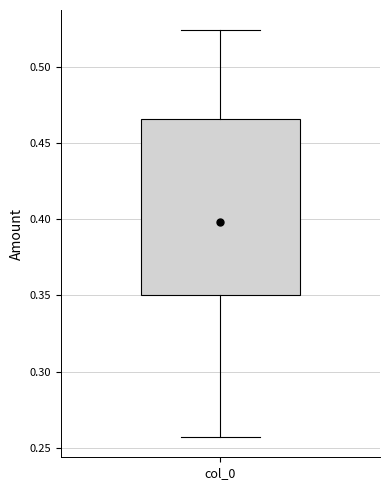

Transcribe this box plot: give where the median line is, the range the box spans, and where the two whiskers end, as read against the y-axis. The values are not printed on the chart, so give them approximately, as read against the axis.

median 0.400, box 0.350 to 0.465, whiskers 0.255 to 0.525